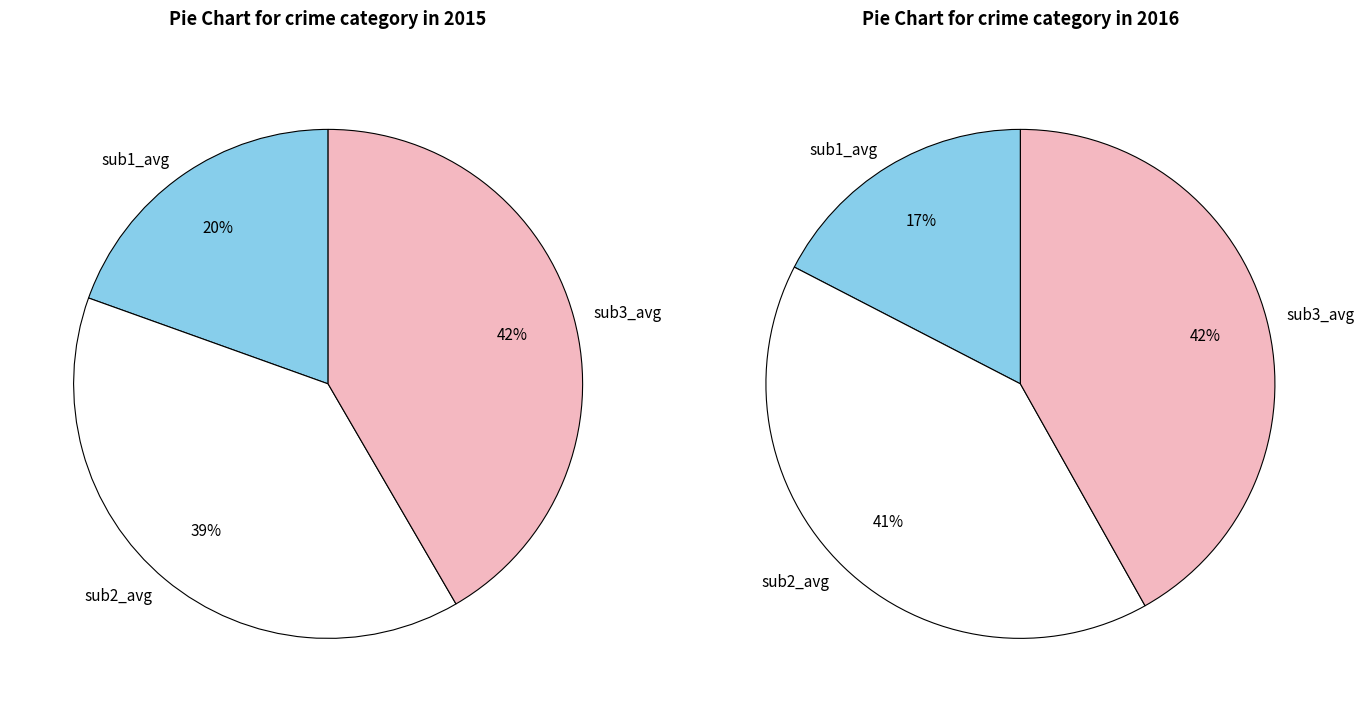

Rank the series by their average value, from lowest to highest.

values_2015, values_2016